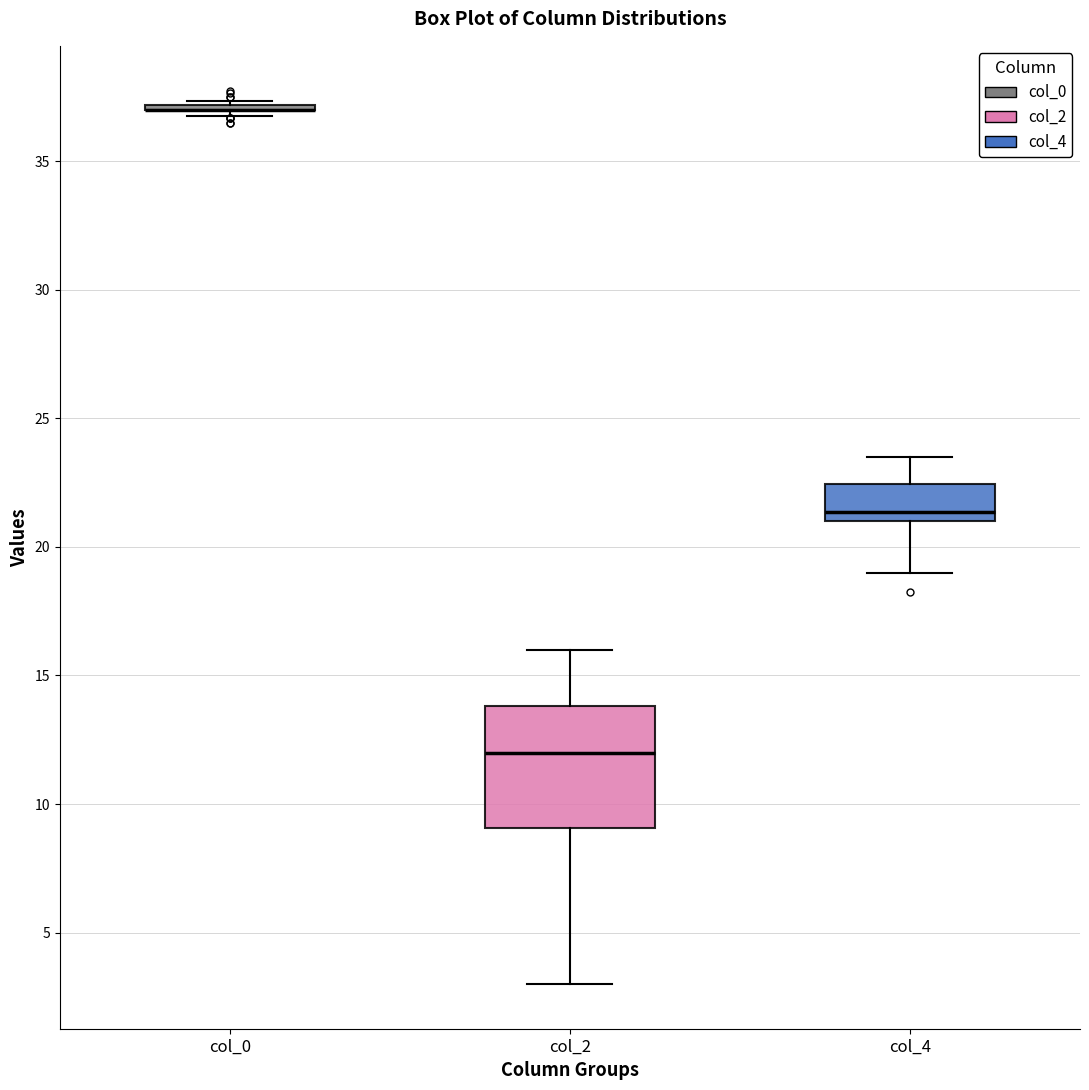

Reading left to right, read every box against the y-axis: the position of its median line, the range the box covers, and the ends of its whiskers. The values are not printed on the chart, so give them approximately, as read against the axis.

col_0: box collapsed to a line at 37.0, whiskers 37.0 to 37.5
col_2: median 12.0, box 9.0 to 14.0, whiskers 3.0 to 16.0
col_4: median 21.5, box 21.0 to 22.5, whiskers 19.0 to 23.5